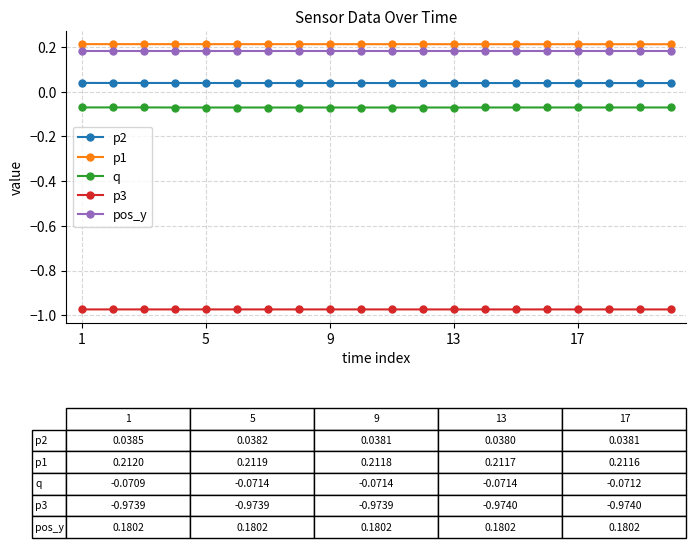

True or false: p2 and p3 intersect in this chart.

False